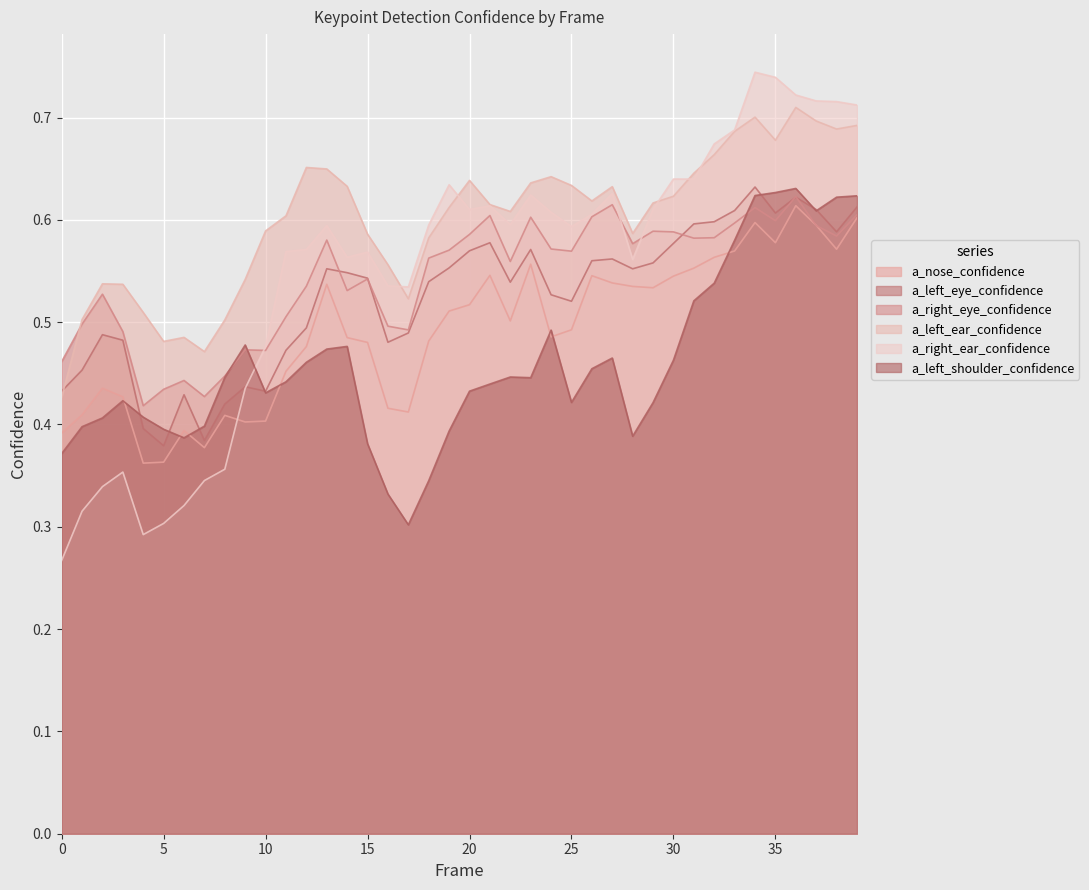

Reading right to left, what are all the values shown in this chart?

a_nose_confidence: 39=0.6	38=0.6	37=0.6	36=0.6	35=0.6	34=0.6	33=0.6	32=0.6	31=0.6	30=0.5	29=0.5	28=0.5	27=0.5	26=0.5	25=0.5	24=0.5	23=0.6	22=0.5	21=0.5	20=0.5	19=0.5	18=0.5	17=0.4	16=0.4	15=0.5	14=0.5	13=0.5	12=0.5	11=0.5	10=0.4	9=0.4	8=0.4	7=0.4	6=0.4	5=0.4	4=0.4	3=0.4	2=0.4	1=0.4	0=0.4
a_left_eye_confidence: 39=0.6	38=0.6	37=0.6	36=0.6	35=0.6	34=0.6	33=0.6	32=0.6	31=0.6	30=0.6	29=0.6	28=0.6	27=0.6	26=0.6	25=0.5	24=0.5	23=0.6	22=0.5	21=0.6	20=0.6	19=0.6	18=0.5	17=0.5	16=0.5	15=0.5	14=0.5	13=0.6	12=0.5	11=0.5	10=0.4	9=0.4	8=0.4	7=0.4	6=0.4	5=0.4	4=0.4	3=0.5	2=0.5	1=0.5	0=0.4
a_right_eye_confidence: 39=0.6	38=0.6	37=0.6	36=0.6	35=0.6	34=0.6	33=0.6	32=0.6	31=0.6	30=0.6	29=0.6	28=0.6	27=0.6	26=0.6	25=0.6	24=0.6	23=0.6	22=0.6	21=0.6	20=0.6	19=0.6	18=0.6	17=0.5	16=0.5	15=0.5	14=0.5	13=0.6	12=0.5	11=0.5	10=0.5	9=0.5	8=0.4	7=0.4	6=0.4	5=0.4	4=0.4	3=0.5	2=0.5	1=0.5	0=0.5
a_left_ear_confidence: 39=0.7	38=0.7	37=0.7	36=0.7	35=0.7	34=0.7	33=0.7	32=0.7	31=0.6	30=0.6	29=0.6	28=0.6	27=0.6	26=0.6	25=0.6	24=0.6	23=0.6	22=0.6	21=0.6	20=0.6	19=0.6	18=0.6	17=0.5	16=0.6	15=0.6	14=0.6	13=0.6	12=0.7	11=0.6	10=0.6	9=0.5	8=0.5	7=0.5	6=0.5	5=0.5	4=0.5	3=0.5	2=0.5	1=0.5	0=0.4
a_right_ear_confidence: 39=0.7	38=0.7	37=0.7	36=0.7	35=0.7	34=0.7	33=0.7	32=0.7	31=0.6	30=0.6	29=0.6	28=0.6	27=0.6	26=0.6	25=0.6	24=0.6	23=0.6	22=0.6	21=0.6	20=0.6	19=0.6	18=0.6	17=0.5	16=0.5	15=0.6	14=0.6	13=0.6	12=0.6	11=0.6	10=0.5	9=0.4	8=0.4	7=0.3	6=0.3	5=0.3	4=0.3	3=0.4	2=0.3	1=0.3	0=0.3
a_left_shoulder_confidence: 39=0.6	38=0.6	37=0.6	36=0.6	35=0.6	34=0.6	33=0.6	32=0.5	31=0.5	30=0.5	29=0.4	28=0.4	27=0.5	26=0.5	25=0.4	24=0.5	23=0.4	22=0.4	21=0.4	20=0.4	19=0.4	18=0.3	17=0.3	16=0.3	15=0.4	14=0.5	13=0.5	12=0.5	11=0.4	10=0.4	9=0.5	8=0.4	7=0.4	6=0.4	5=0.4	4=0.4	3=0.4	2=0.4	1=0.4	0=0.4